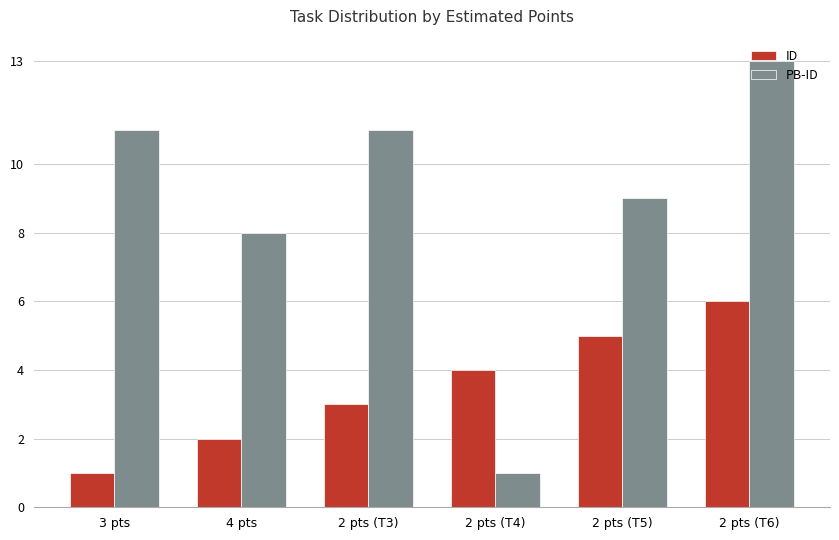

Where is PB-ID nearest to the value 7?

4 pts